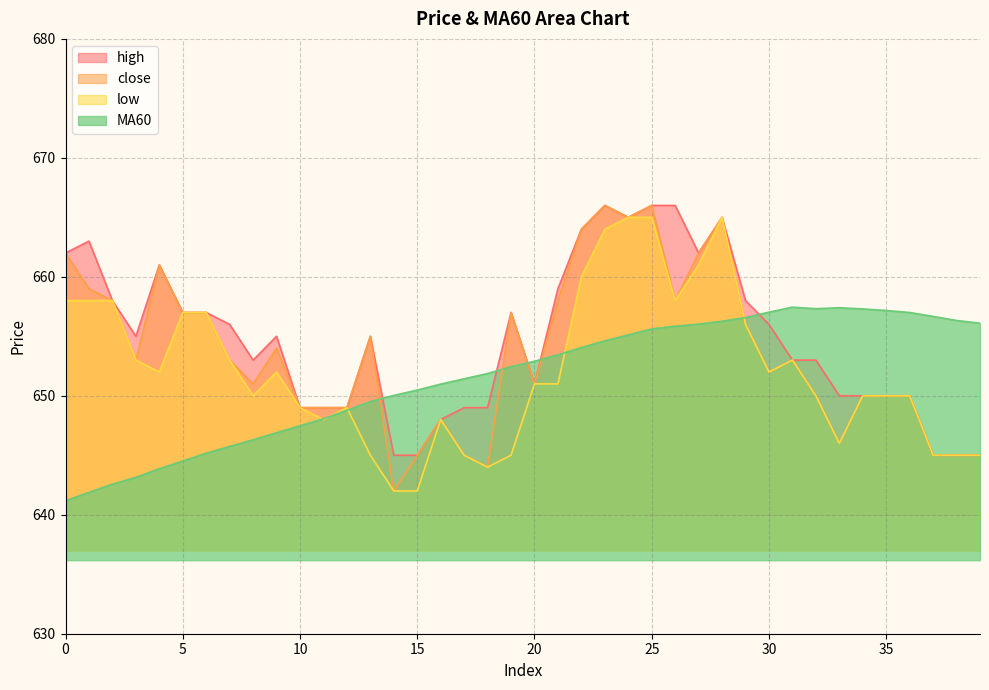

How many intersections are there between close and MA60?

5